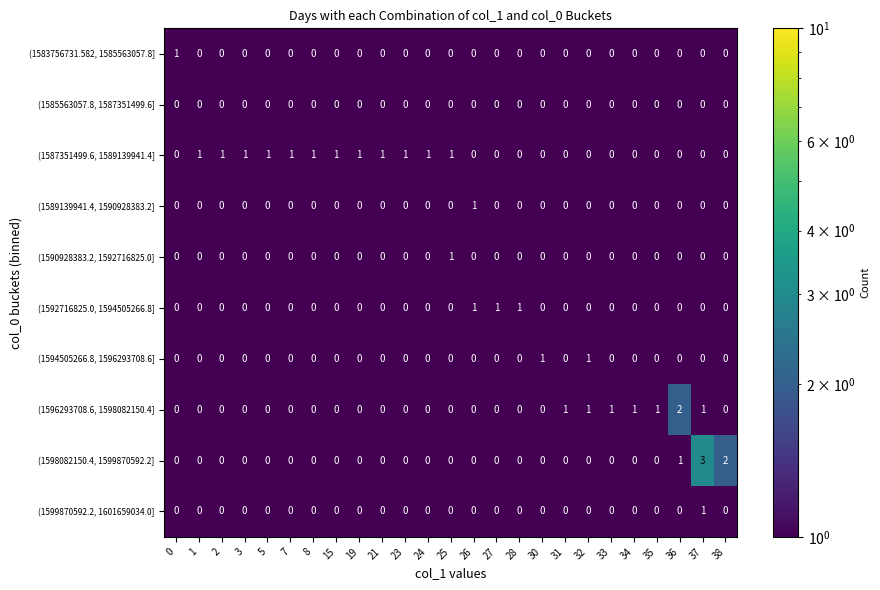

What is the sum of all (1587351499.6, 1589139941.4] values?

12